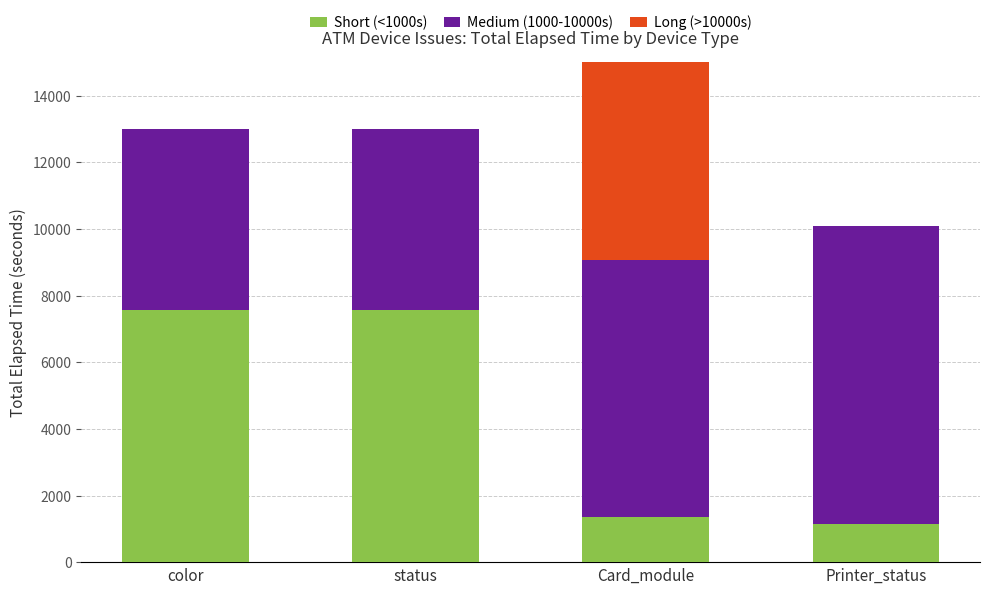

Reading right to left, what are all the values shown in this chart?

Short (<1000s): 1155	1352	7580	7580
Medium (1000-10000s): 8941	7726	5416	5416
Long (>10000s): 0	12000	0	0